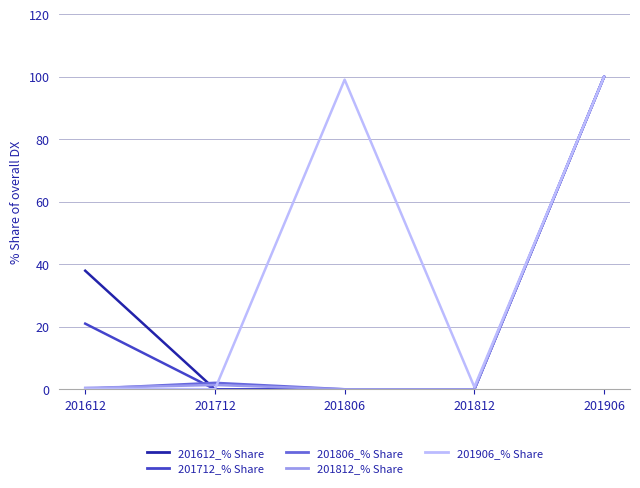

Is it true that 201612_% Share equals 37.9 at 201612?

True